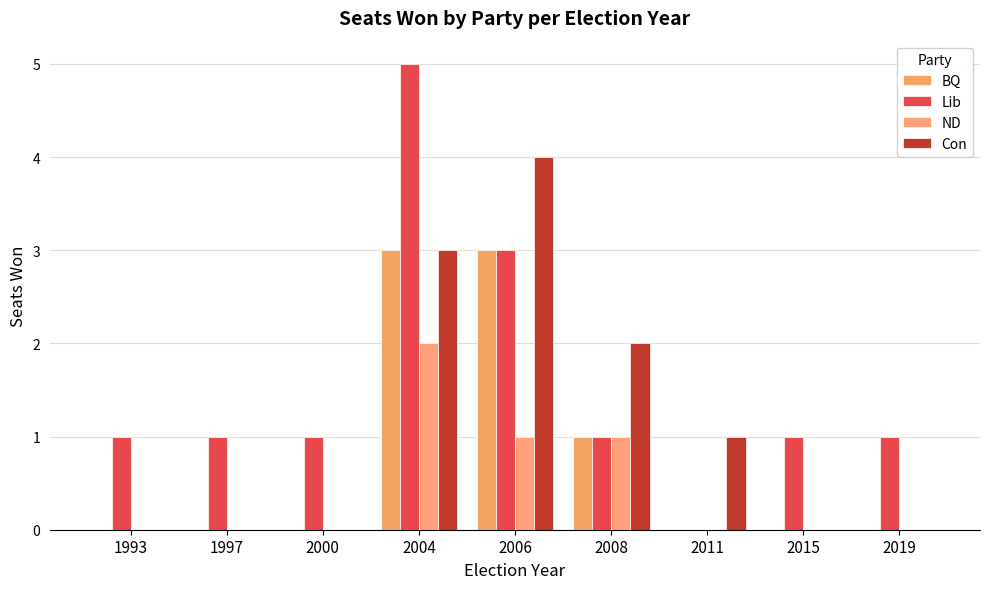

Count the number of categories in the chart.

9